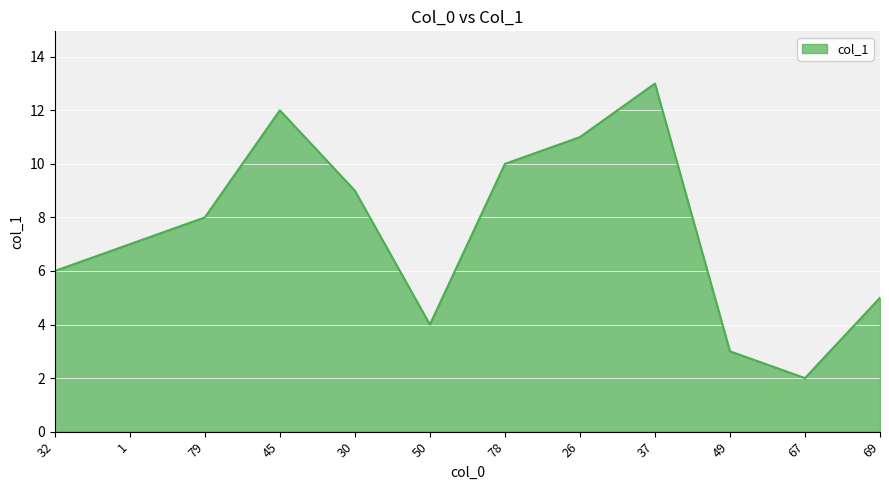

At which label does the data first exceed 8?

79